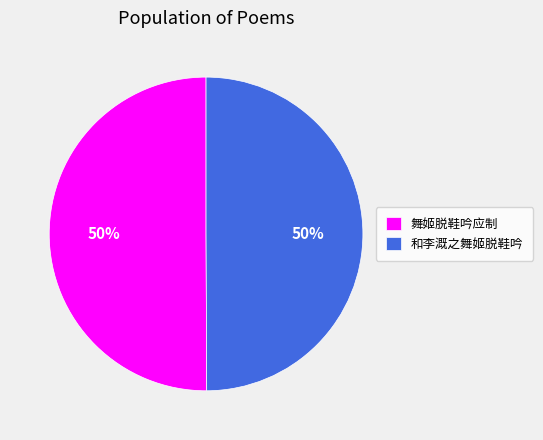

Is it true that 和李溉之舞姬脱鞋吟 is 50% of the pie?

True